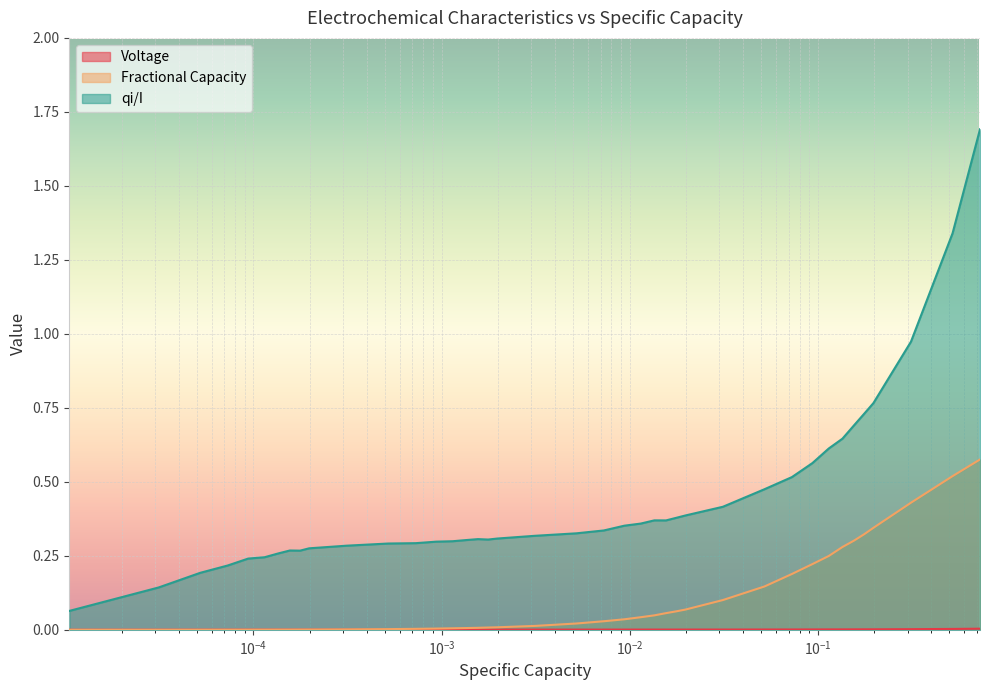

Which series has the largest total across all categories?

qi/I